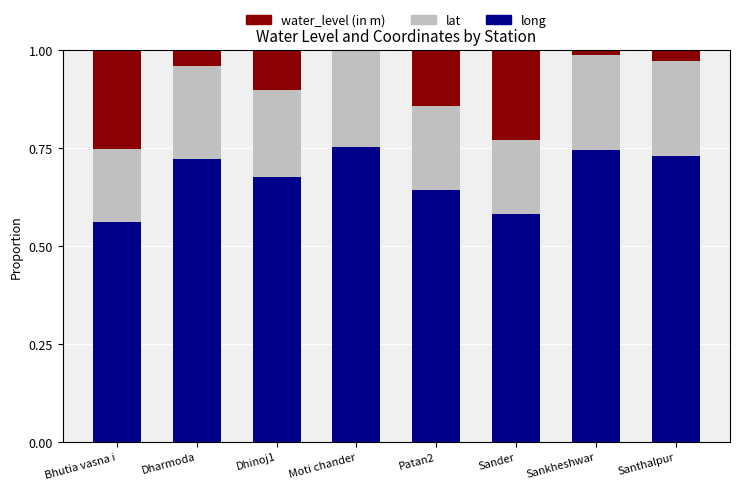

What is the total value across all series at Bhutia vasna i?

1.0